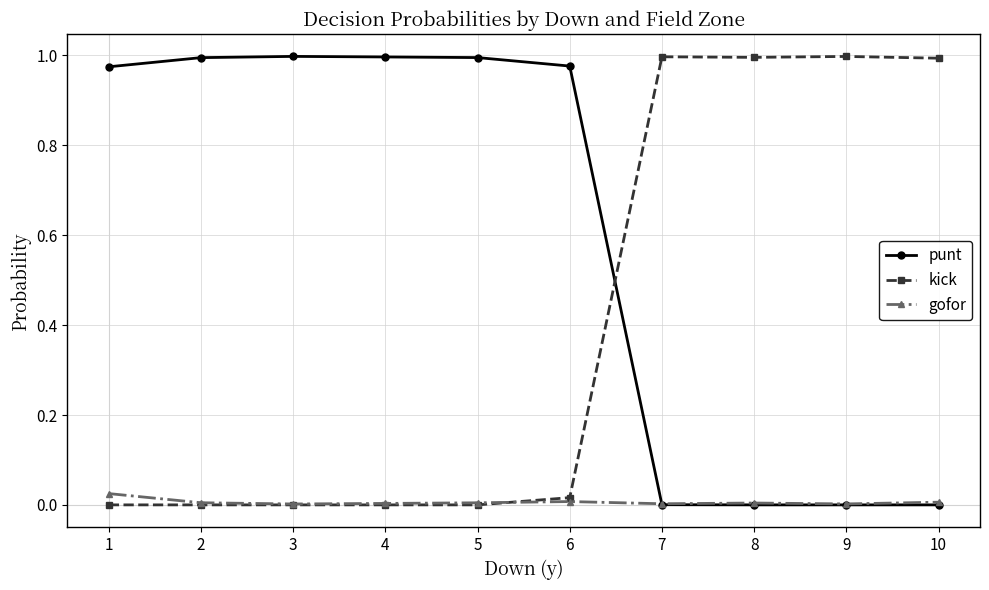

The value of punt at 7 is 0.0. True or false?

True